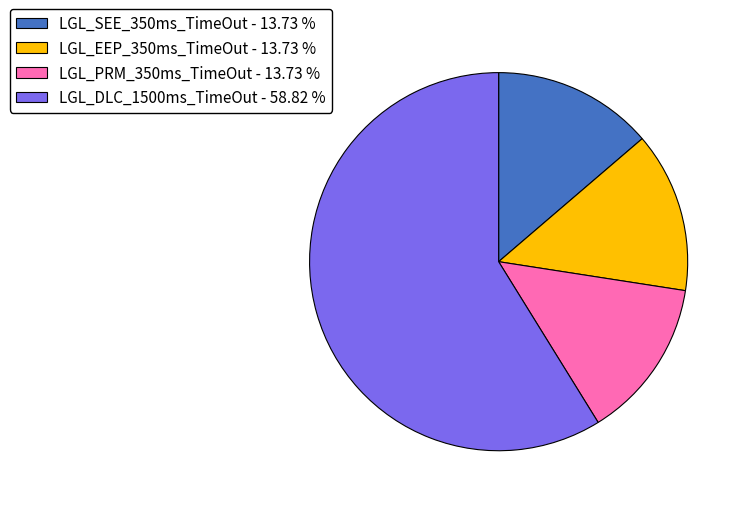

Do LGL_DLC_1500ms_TimeOut - 58.82 % and LGL_EEP_350ms_TimeOut - 13.73 % together represent more than half of the pie?

Yes